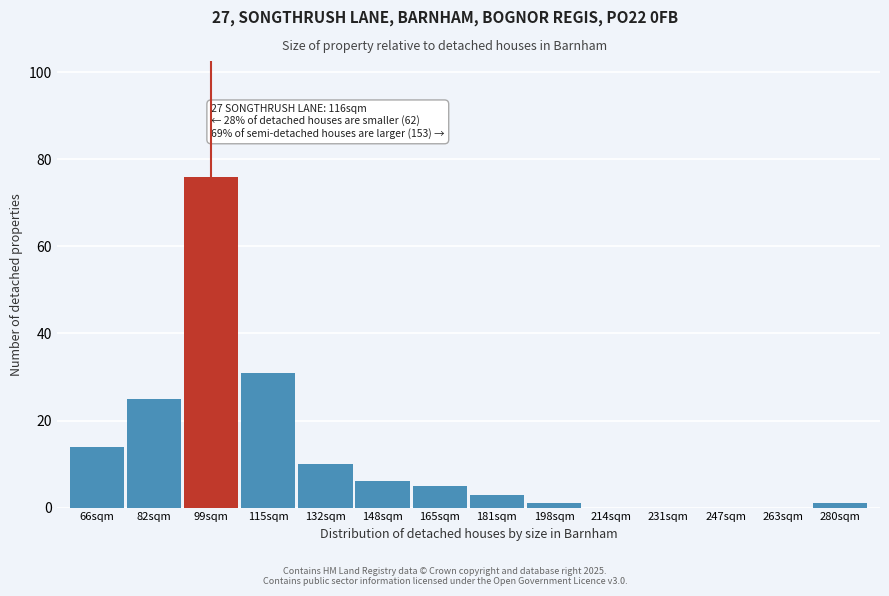

Reading right to left, what are all the values shown in this chart?

280sqm=1	263sqm=0	247sqm=0	231sqm=0	214sqm=0	198sqm=1	181sqm=3	165sqm=5	148sqm=6	132sqm=10	115sqm=31	99sqm=76	82sqm=25	66sqm=14